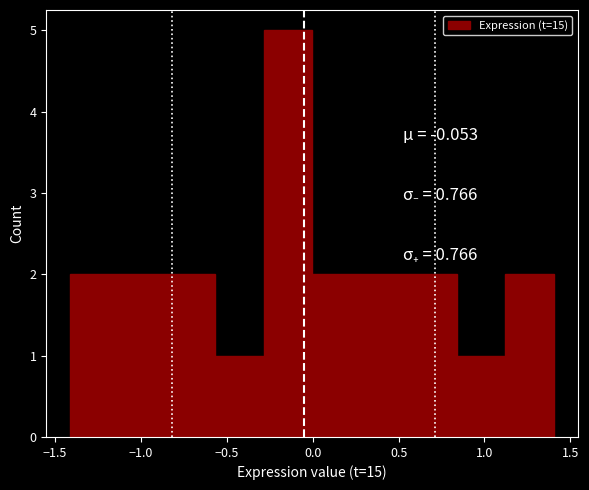

Over which range of the x-axis is the bar tallest?

-0.30 to 0.00